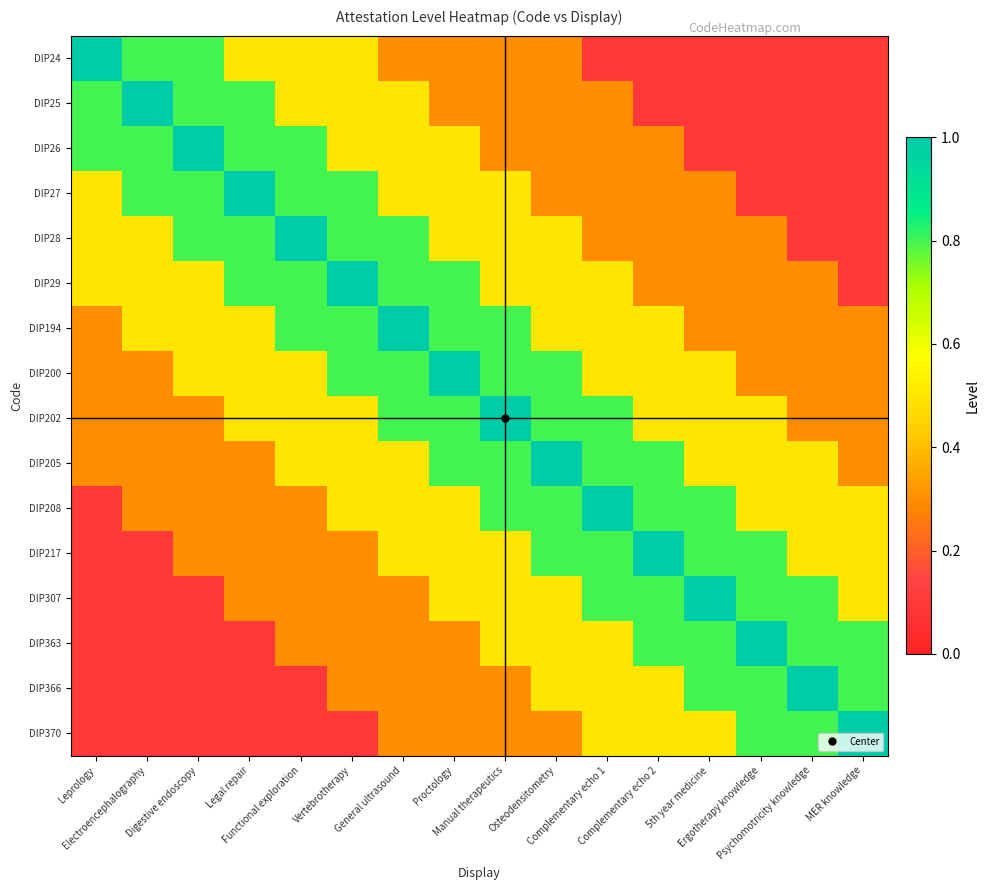

Reading left to right, what are all the values shown in this chart?

DIP24: Leprology=1.0	Electroencephalography=0.8	Digestive endoscopy=0.8	Legal repair=0.5	Functional exploration=0.5	Vertebrotherapy=0.5	General ultrasound=0.3	Proctology=0.3	Manual therapeutics=0.3	Osteodensitometry=0.3	Complementary echo 1=0.1	Complementary echo 2=0.1	5th year medicine=0.1	Ergotherapy knowledge=0.1	Psychomotricity knowledge=0.1	MER knowledge=0.1
DIP25: Leprology=0.8	Electroencephalography=1.0	Digestive endoscopy=0.8	Legal repair=0.8	Functional exploration=0.5	Vertebrotherapy=0.5	General ultrasound=0.5	Proctology=0.3	Manual therapeutics=0.3	Osteodensitometry=0.3	Complementary echo 1=0.3	Complementary echo 2=0.1	5th year medicine=0.1	Ergotherapy knowledge=0.1	Psychomotricity knowledge=0.1	MER knowledge=0.1
DIP26: Leprology=0.8	Electroencephalography=0.8	Digestive endoscopy=1.0	Legal repair=0.8	Functional exploration=0.8	Vertebrotherapy=0.5	General ultrasound=0.5	Proctology=0.5	Manual therapeutics=0.3	Osteodensitometry=0.3	Complementary echo 1=0.3	Complementary echo 2=0.3	5th year medicine=0.1	Ergotherapy knowledge=0.1	Psychomotricity knowledge=0.1	MER knowledge=0.1
DIP27: Leprology=0.5	Electroencephalography=0.8	Digestive endoscopy=0.8	Legal repair=1.0	Functional exploration=0.8	Vertebrotherapy=0.8	General ultrasound=0.5	Proctology=0.5	Manual therapeutics=0.5	Osteodensitometry=0.3	Complementary echo 1=0.3	Complementary echo 2=0.3	5th year medicine=0.3	Ergotherapy knowledge=0.1	Psychomotricity knowledge=0.1	MER knowledge=0.1
DIP28: Leprology=0.5	Electroencephalography=0.5	Digestive endoscopy=0.8	Legal repair=0.8	Functional exploration=1.0	Vertebrotherapy=0.8	General ultrasound=0.8	Proctology=0.5	Manual therapeutics=0.5	Osteodensitometry=0.5	Complementary echo 1=0.3	Complementary echo 2=0.3	5th year medicine=0.3	Ergotherapy knowledge=0.3	Psychomotricity knowledge=0.1	MER knowledge=0.1
DIP29: Leprology=0.5	Electroencephalography=0.5	Digestive endoscopy=0.5	Legal repair=0.8	Functional exploration=0.8	Vertebrotherapy=1.0	General ultrasound=0.8	Proctology=0.8	Manual therapeutics=0.5	Osteodensitometry=0.5	Complementary echo 1=0.5	Complementary echo 2=0.3	5th year medicine=0.3	Ergotherapy knowledge=0.3	Psychomotricity knowledge=0.3	MER knowledge=0.1
DIP194: Leprology=0.3	Electroencephalography=0.5	Digestive endoscopy=0.5	Legal repair=0.5	Functional exploration=0.8	Vertebrotherapy=0.8	General ultrasound=1.0	Proctology=0.8	Manual therapeutics=0.8	Osteodensitometry=0.5	Complementary echo 1=0.5	Complementary echo 2=0.5	5th year medicine=0.3	Ergotherapy knowledge=0.3	Psychomotricity knowledge=0.3	MER knowledge=0.3
DIP200: Leprology=0.3	Electroencephalography=0.3	Digestive endoscopy=0.5	Legal repair=0.5	Functional exploration=0.5	Vertebrotherapy=0.8	General ultrasound=0.8	Proctology=1.0	Manual therapeutics=0.8	Osteodensitometry=0.8	Complementary echo 1=0.5	Complementary echo 2=0.5	5th year medicine=0.5	Ergotherapy knowledge=0.3	Psychomotricity knowledge=0.3	MER knowledge=0.3
DIP202: Leprology=0.3	Electroencephalography=0.3	Digestive endoscopy=0.3	Legal repair=0.5	Functional exploration=0.5	Vertebrotherapy=0.5	General ultrasound=0.8	Proctology=0.8	Manual therapeutics=1.0	Osteodensitometry=0.8	Complementary echo 1=0.8	Complementary echo 2=0.5	5th year medicine=0.5	Ergotherapy knowledge=0.5	Psychomotricity knowledge=0.3	MER knowledge=0.3
DIP205: Leprology=0.3	Electroencephalography=0.3	Digestive endoscopy=0.3	Legal repair=0.3	Functional exploration=0.5	Vertebrotherapy=0.5	General ultrasound=0.5	Proctology=0.8	Manual therapeutics=0.8	Osteodensitometry=1.0	Complementary echo 1=0.8	Complementary echo 2=0.8	5th year medicine=0.5	Ergotherapy knowledge=0.5	Psychomotricity knowledge=0.5	MER knowledge=0.3
DIP208: Leprology=0.1	Electroencephalography=0.3	Digestive endoscopy=0.3	Legal repair=0.3	Functional exploration=0.3	Vertebrotherapy=0.5	General ultrasound=0.5	Proctology=0.5	Manual therapeutics=0.8	Osteodensitometry=0.8	Complementary echo 1=1.0	Complementary echo 2=0.8	5th year medicine=0.8	Ergotherapy knowledge=0.5	Psychomotricity knowledge=0.5	MER knowledge=0.5
DIP217: Leprology=0.1	Electroencephalography=0.1	Digestive endoscopy=0.3	Legal repair=0.3	Functional exploration=0.3	Vertebrotherapy=0.3	General ultrasound=0.5	Proctology=0.5	Manual therapeutics=0.5	Osteodensitometry=0.8	Complementary echo 1=0.8	Complementary echo 2=1.0	5th year medicine=0.8	Ergotherapy knowledge=0.8	Psychomotricity knowledge=0.5	MER knowledge=0.5
DIP307: Leprology=0.1	Electroencephalography=0.1	Digestive endoscopy=0.1	Legal repair=0.3	Functional exploration=0.3	Vertebrotherapy=0.3	General ultrasound=0.3	Proctology=0.5	Manual therapeutics=0.5	Osteodensitometry=0.5	Complementary echo 1=0.8	Complementary echo 2=0.8	5th year medicine=1.0	Ergotherapy knowledge=0.8	Psychomotricity knowledge=0.8	MER knowledge=0.5
DIP363: Leprology=0.1	Electroencephalography=0.1	Digestive endoscopy=0.1	Legal repair=0.1	Functional exploration=0.3	Vertebrotherapy=0.3	General ultrasound=0.3	Proctology=0.3	Manual therapeutics=0.5	Osteodensitometry=0.5	Complementary echo 1=0.5	Complementary echo 2=0.8	5th year medicine=0.8	Ergotherapy knowledge=1.0	Psychomotricity knowledge=0.8	MER knowledge=0.8
DIP366: Leprology=0.1	Electroencephalography=0.1	Digestive endoscopy=0.1	Legal repair=0.1	Functional exploration=0.1	Vertebrotherapy=0.3	General ultrasound=0.3	Proctology=0.3	Manual therapeutics=0.3	Osteodensitometry=0.5	Complementary echo 1=0.5	Complementary echo 2=0.5	5th year medicine=0.8	Ergotherapy knowledge=0.8	Psychomotricity knowledge=1.0	MER knowledge=0.8
DIP370: Leprology=0.1	Electroencephalography=0.1	Digestive endoscopy=0.1	Legal repair=0.1	Functional exploration=0.1	Vertebrotherapy=0.1	General ultrasound=0.3	Proctology=0.3	Manual therapeutics=0.3	Osteodensitometry=0.3	Complementary echo 1=0.5	Complementary echo 2=0.5	5th year medicine=0.5	Ergotherapy knowledge=0.8	Psychomotricity knowledge=0.8	MER knowledge=1.0